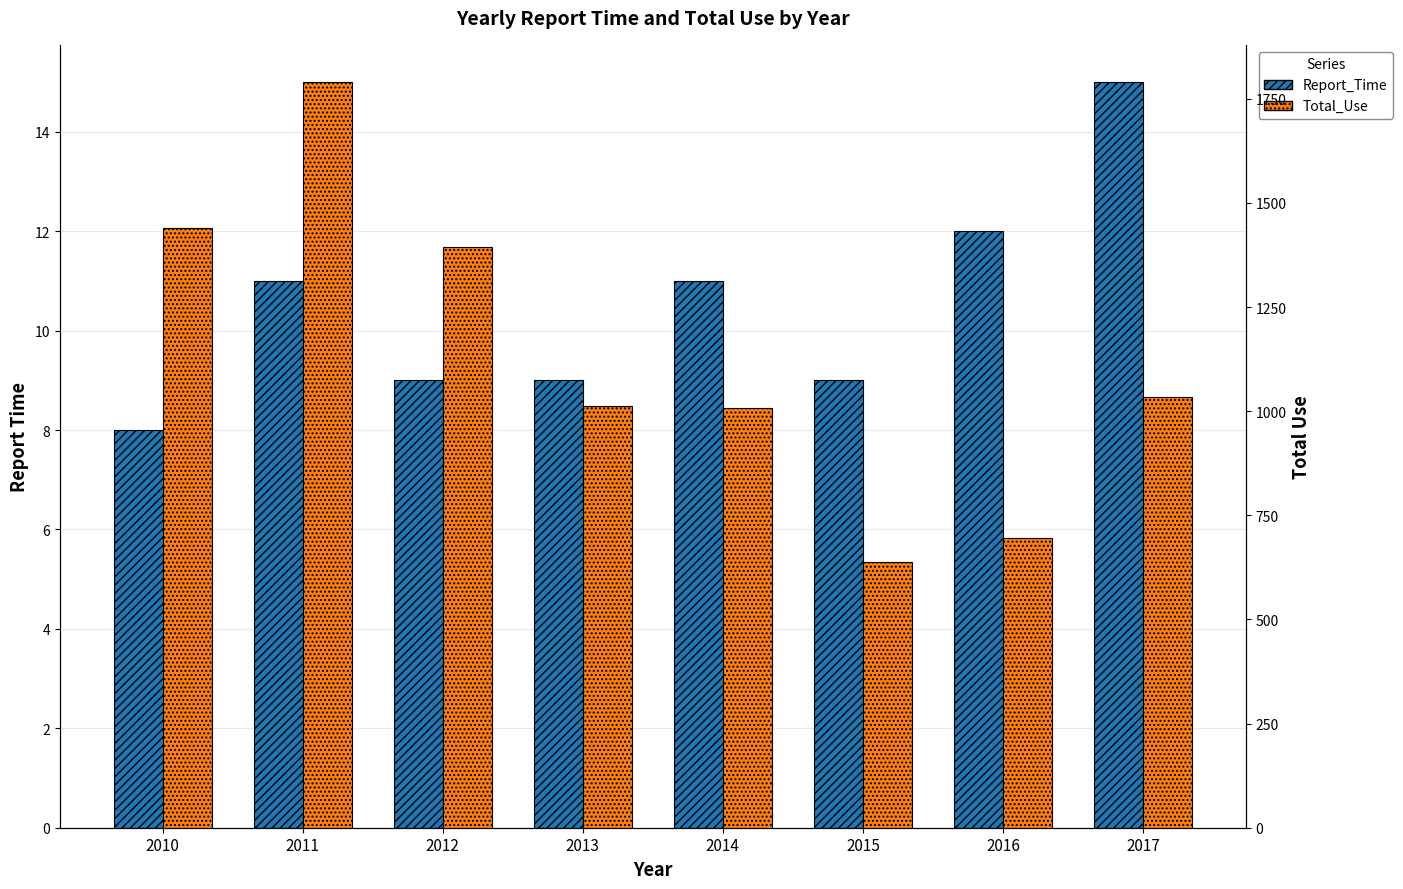

At how many categories does at least one series exceed 304?

8